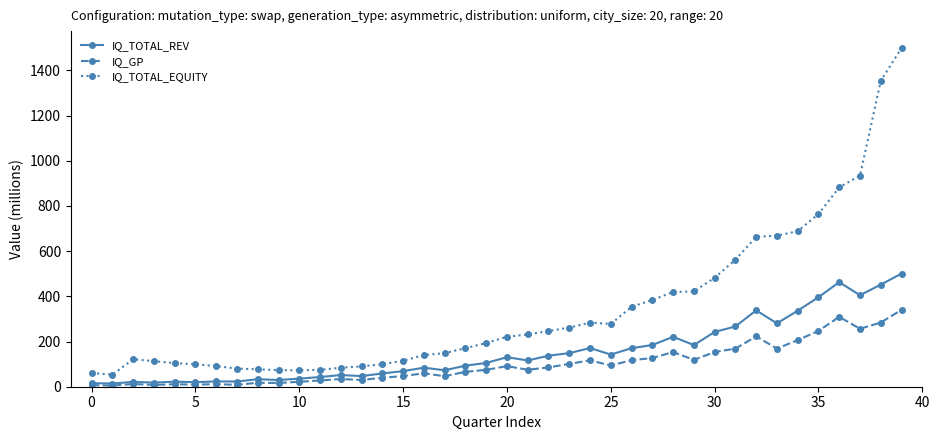

What is the difference between the maximum and minimum values in the IQ_GP series?

335.3